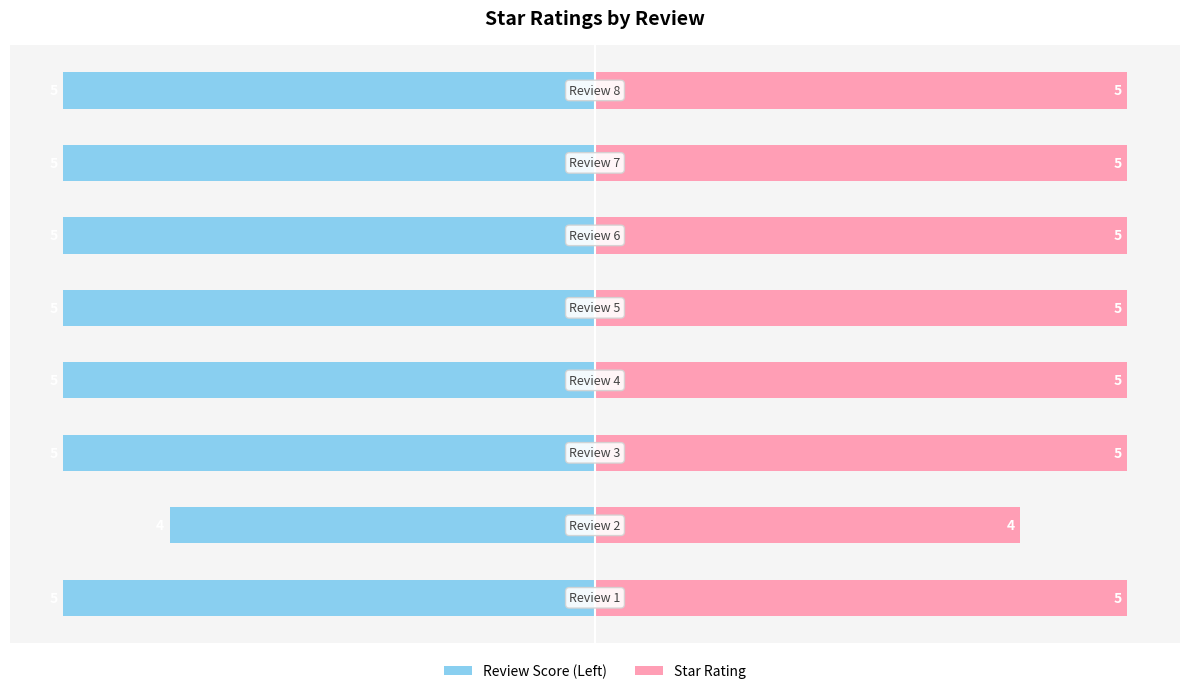

What is the sum of the Star Rating values at 1 and 0?

9